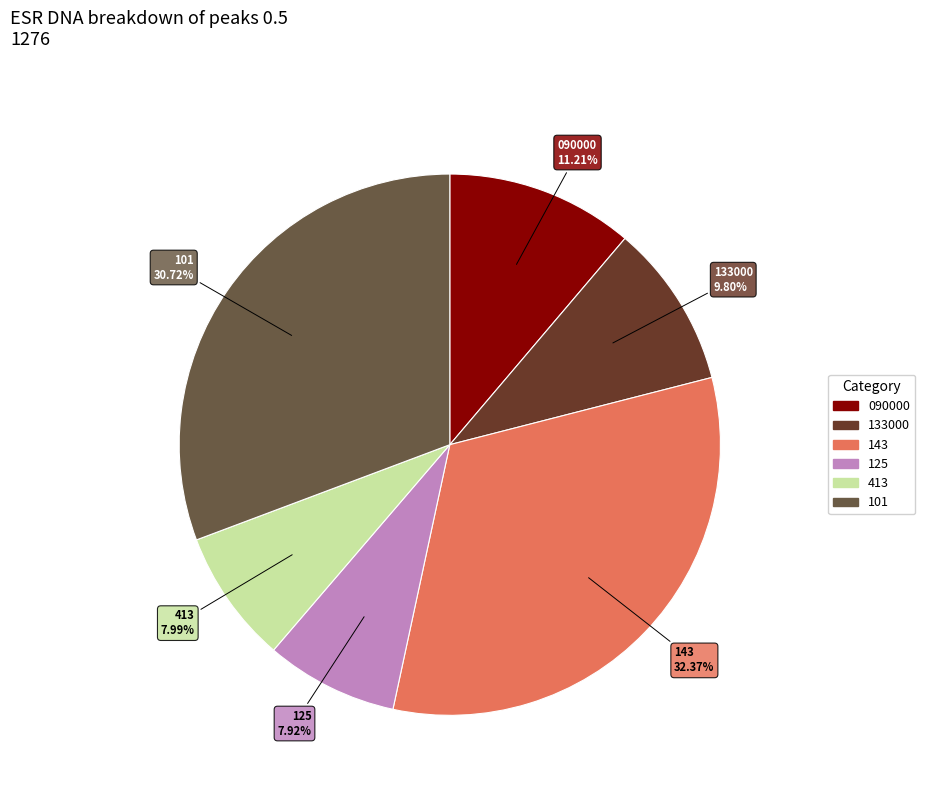

Combined, do 101 and 133000 account for over 50%?

No